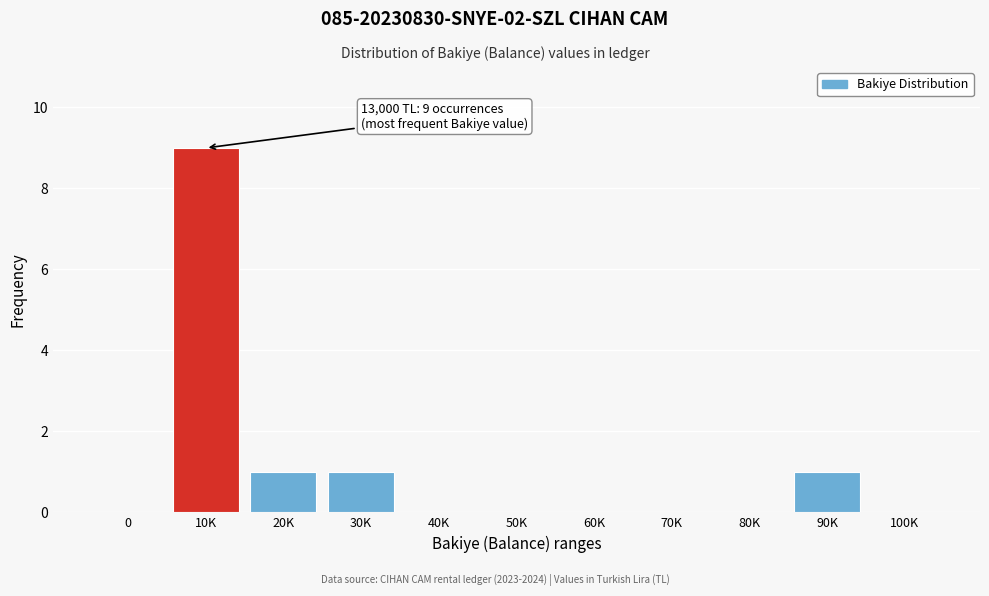

Reading left to right, list all the values displayed in this chart.

0=0	10K=9	20K=1	30K=1	40K=0	50K=0	60K=0	70K=0	80K=0	90K=1	100K=0